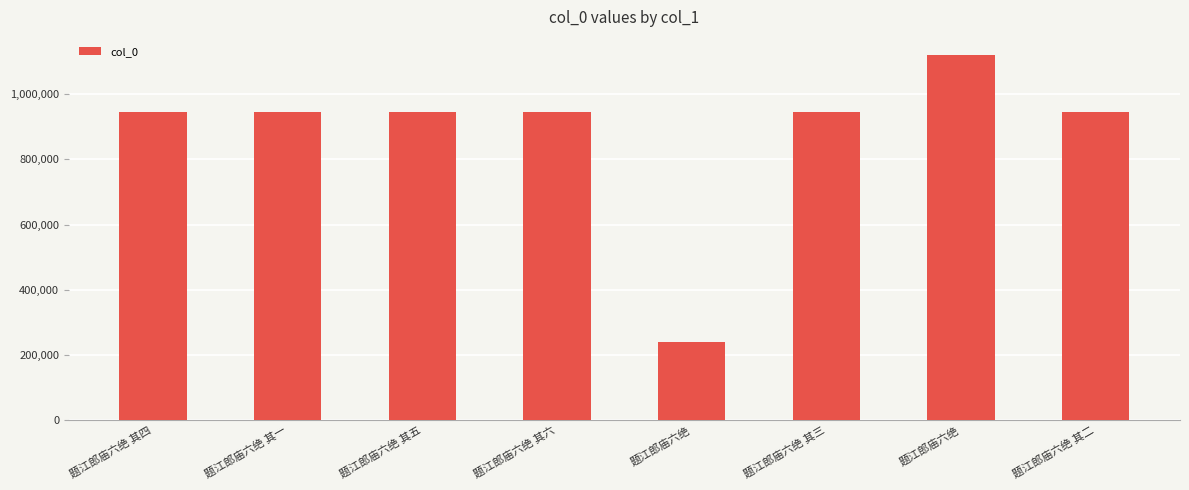

How many series are shown in this chart?

1